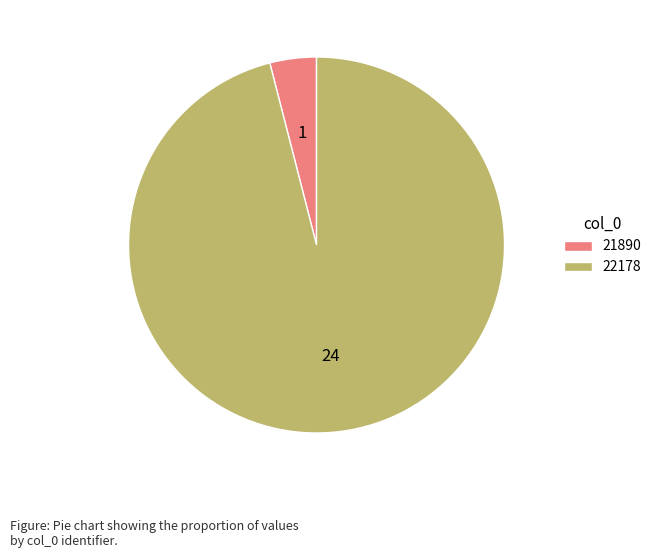

Approximately how many times larger is the value at 22178 compared to 21890?

24.0